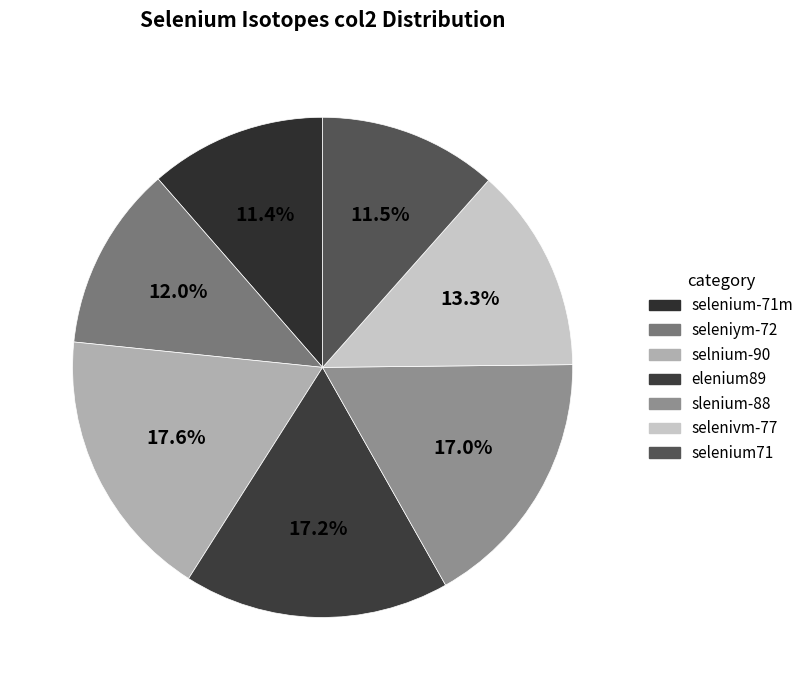

How many slices are in this pie chart?

7